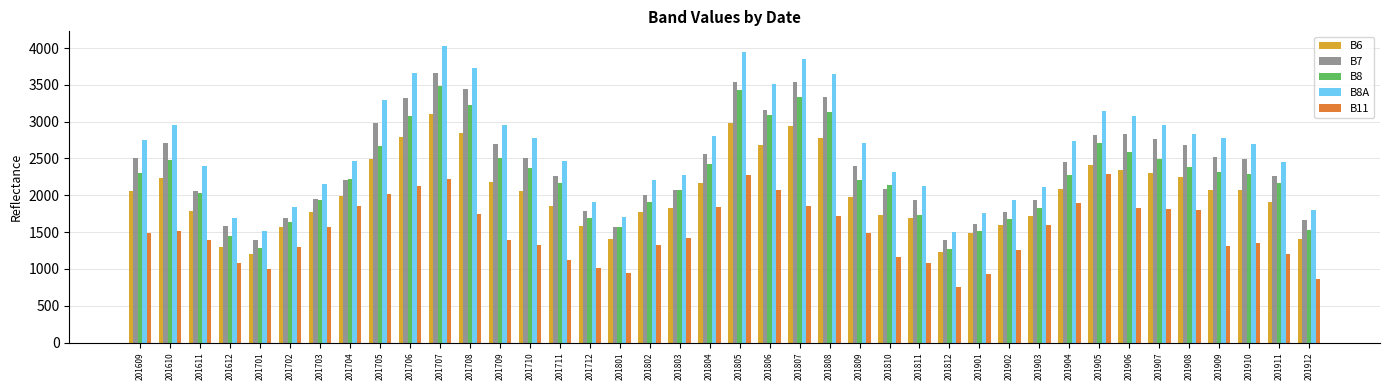

Count the number of categories in the chart.

40